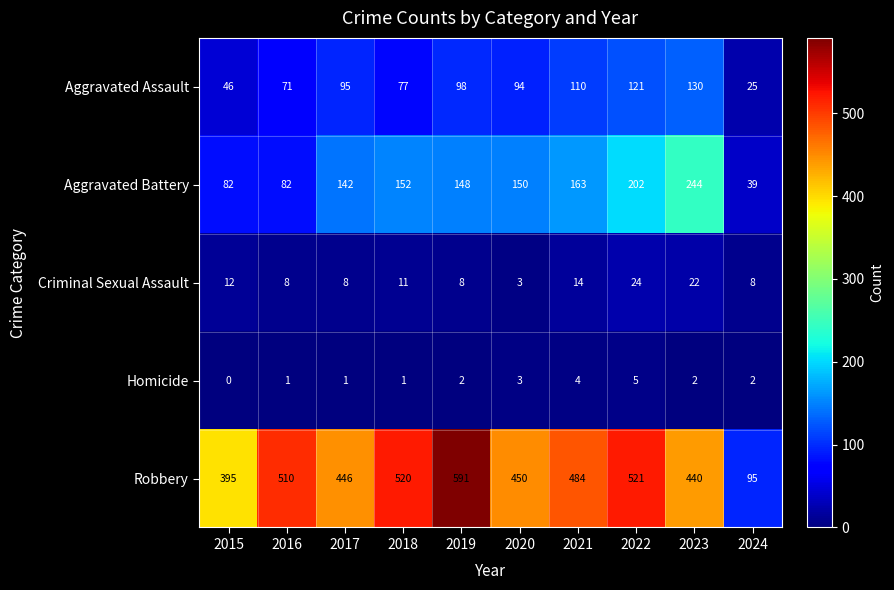

How many categories are shown in the chart?

10